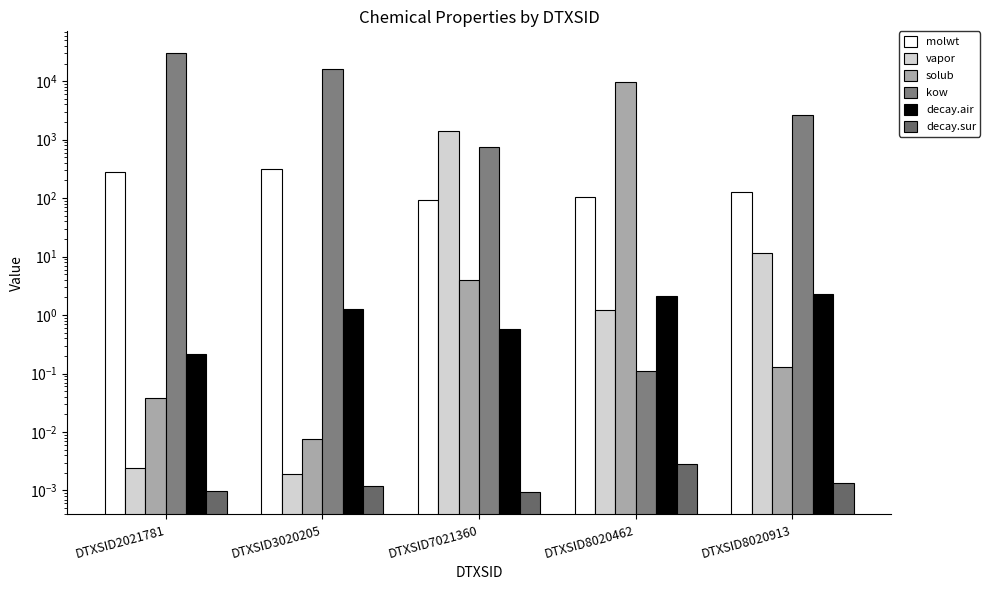

Is the value of molwt at DTXSID8020462 greater than the value of decay.sur at DTXSID2021781?

Yes